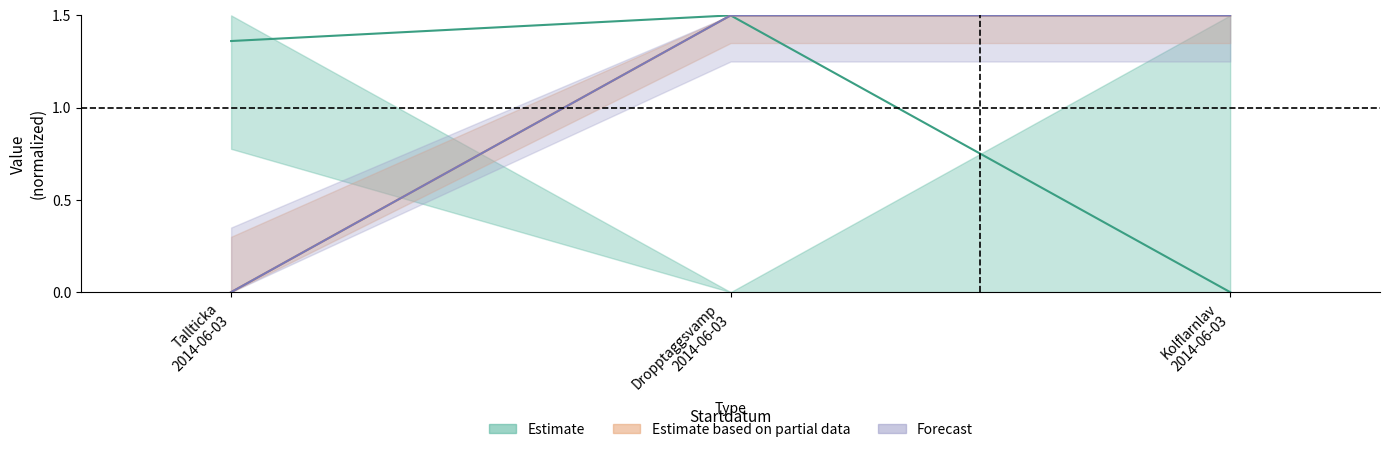

How many data points in Taxonsorteringsordning are above 1?

2